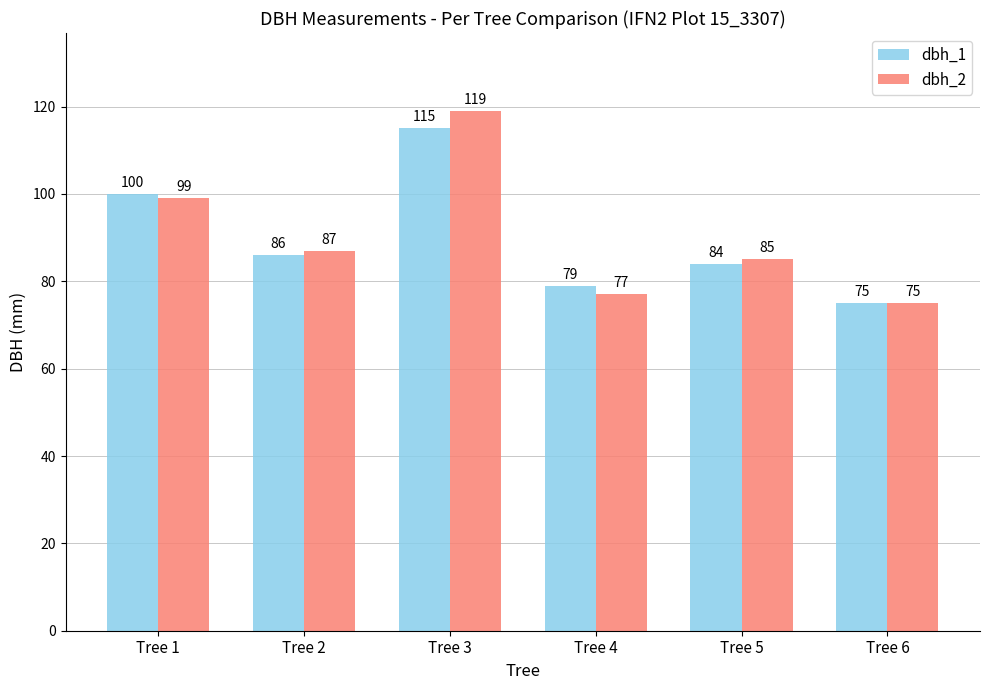

Is the value of dbh_2 at Tree 5 greater than the value of dbh_1 at Tree 4?

Yes